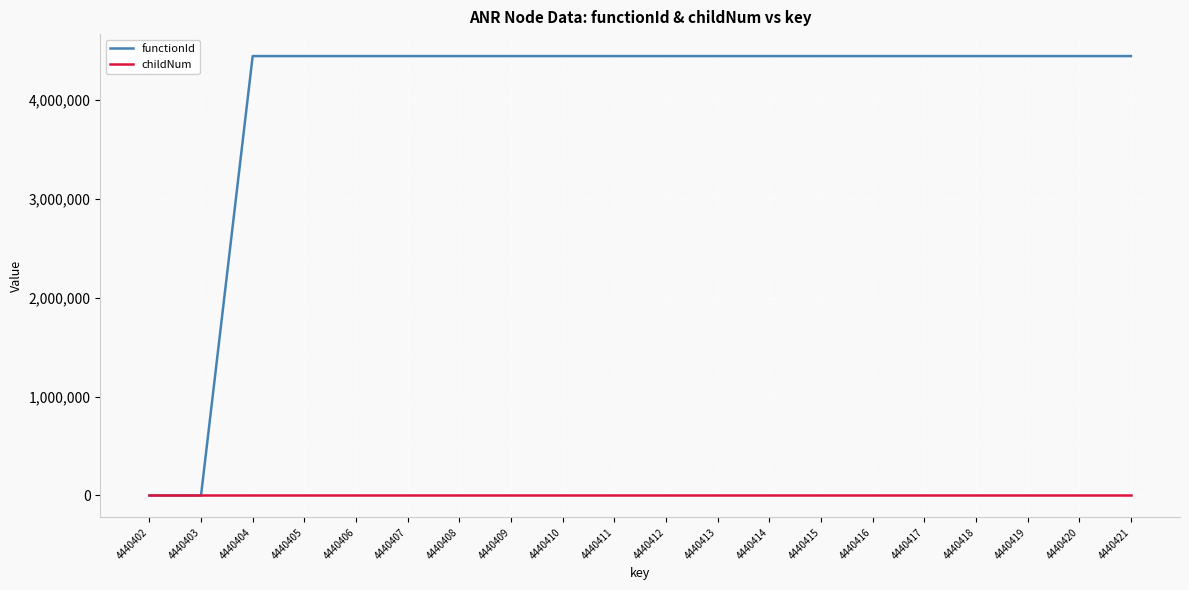

Is the value of childNum at 4440417 greater than the value of functionId at 4440404?

No